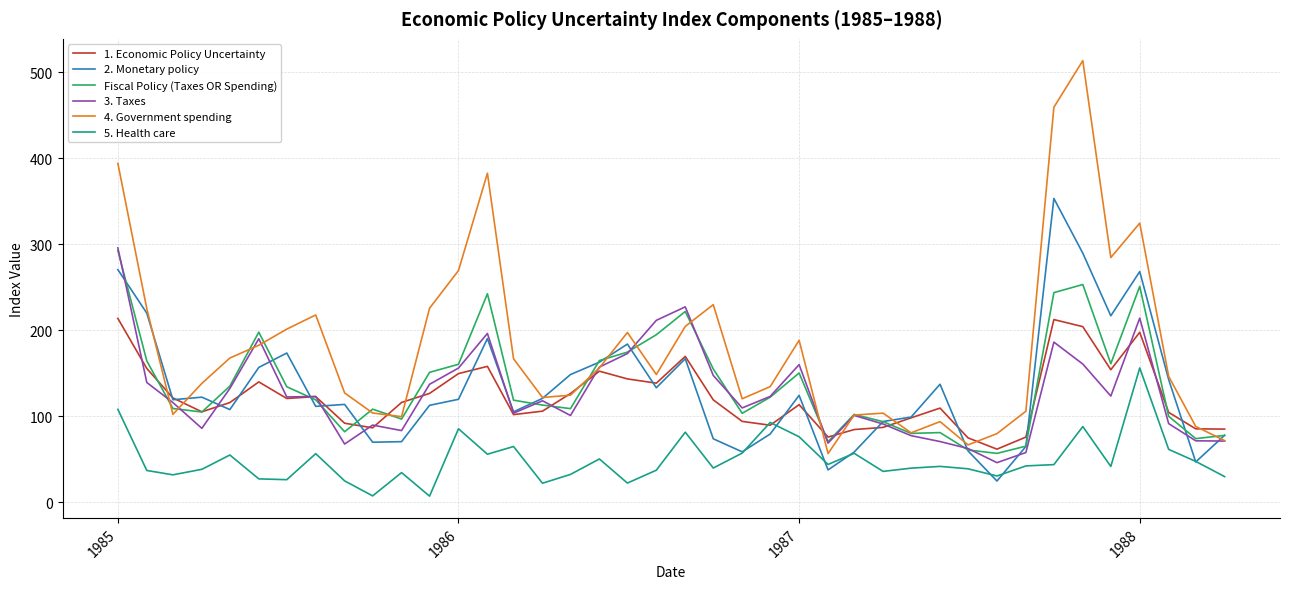

In 3. Taxes, how many points are higher than both neighbors (excluding endpoints)?

10